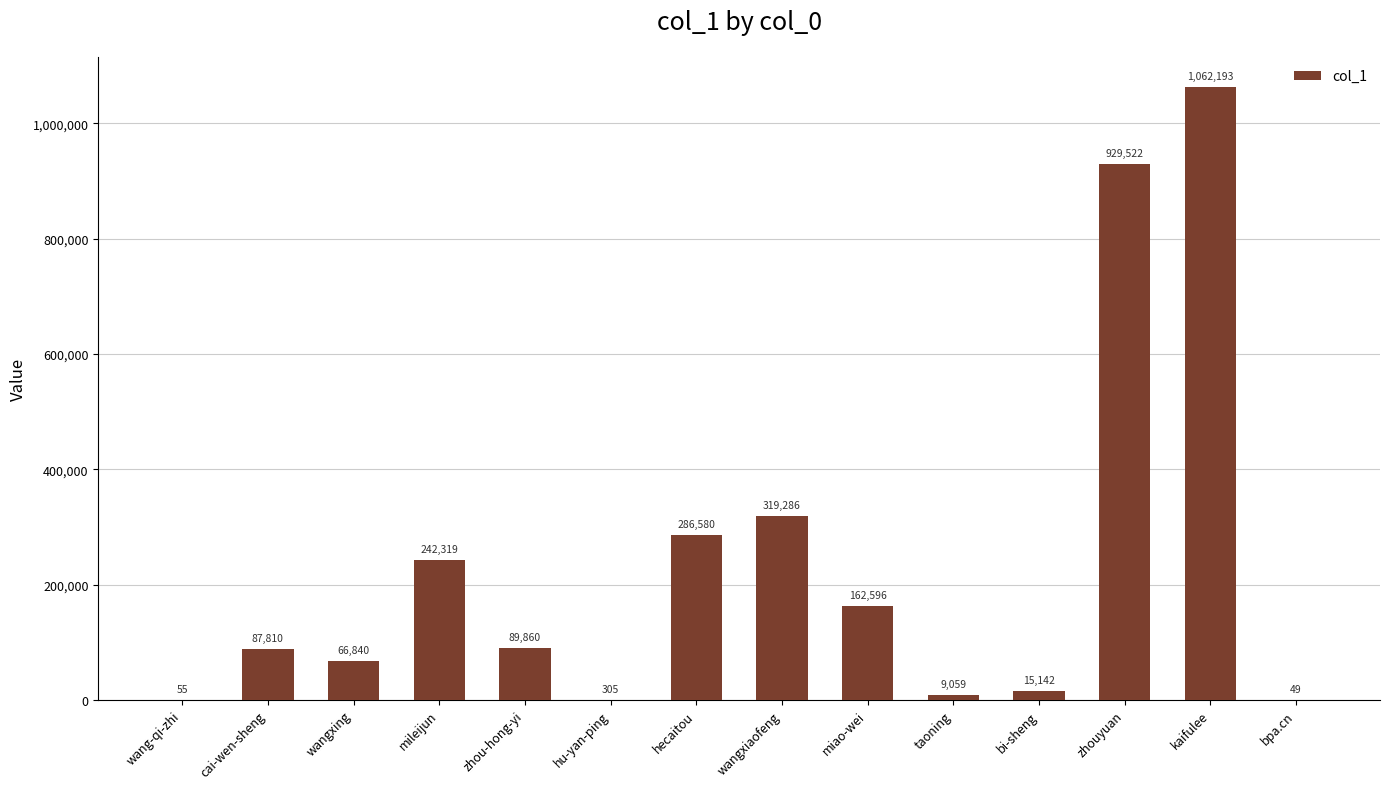

Where does the data first go above 89860?

mileijun